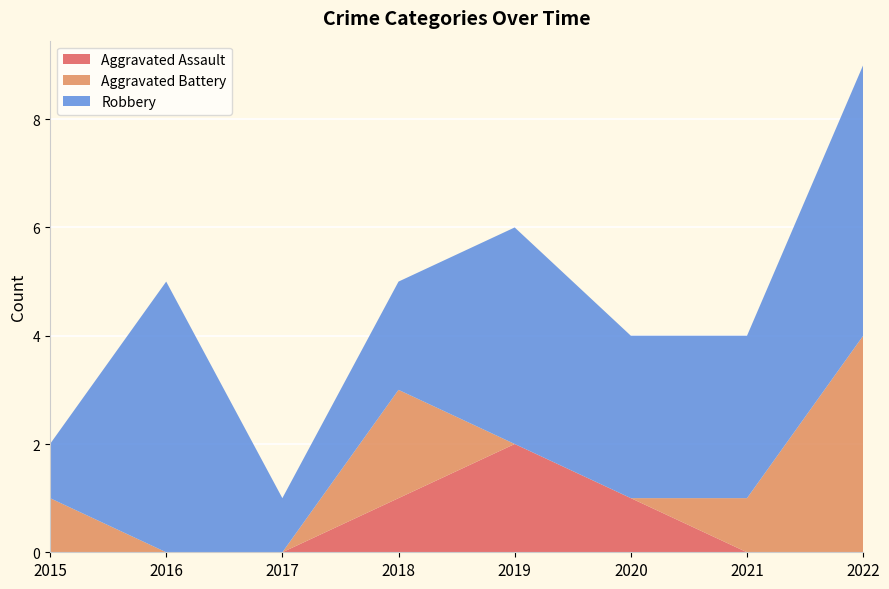

Reading right to left, what are all the values shown in this chart?

Aggravated Assault: 2022=0	2021=0	2020=1	2019=2	2018=1	2017=0	2016=0	2015=0
Aggravated Battery: 2022=4	2021=1	2020=0	2019=0	2018=2	2017=0	2016=0	2015=1
Robbery: 2022=5	2021=3	2020=3	2019=4	2018=2	2017=1	2016=5	2015=1